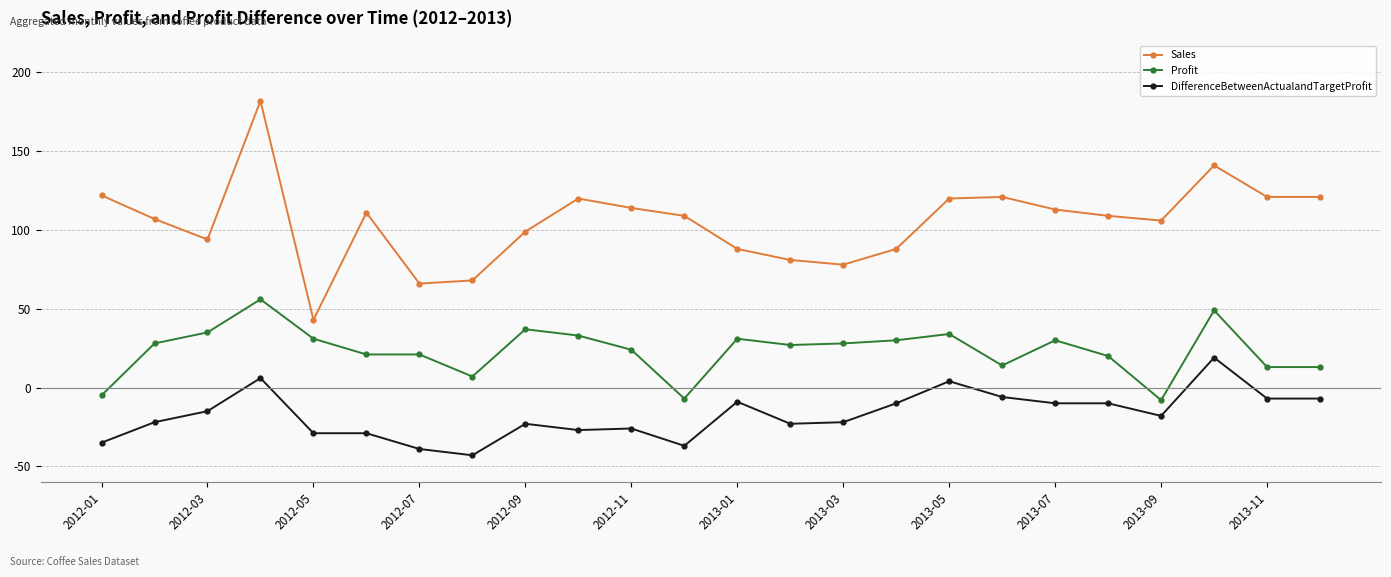

What is the maximum value shown in the chart?

182